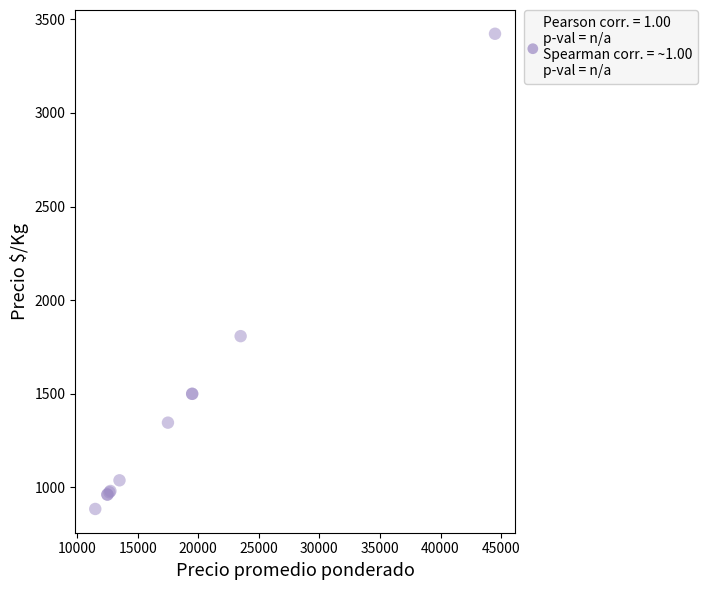

What Y value in the scatter plot is closest to 2154?

1808